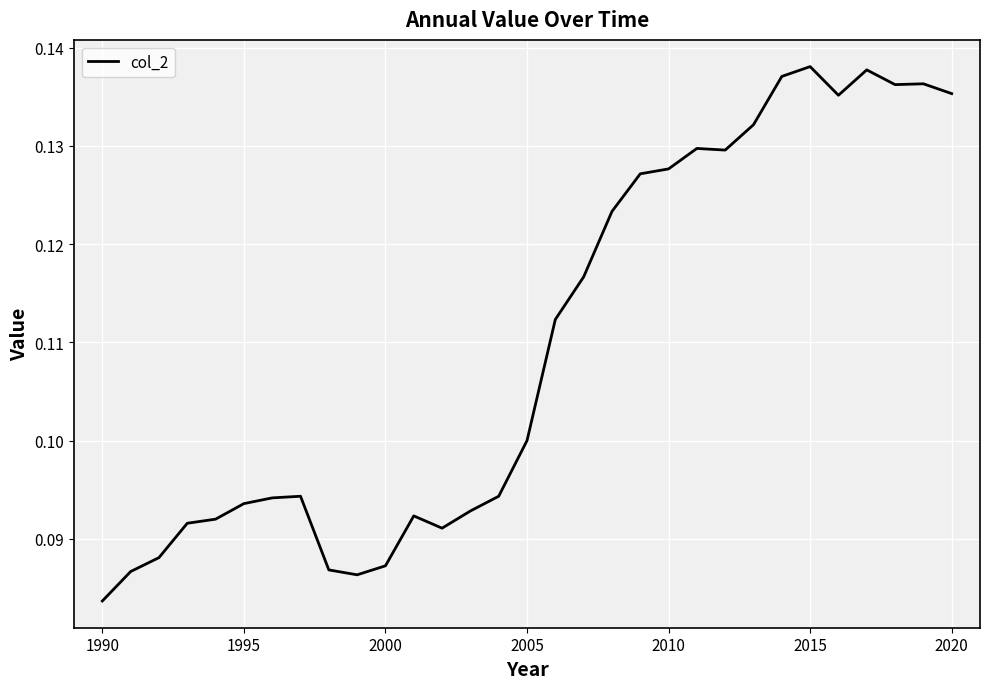

Which label corresponds to the smallest value in the chart?

1990